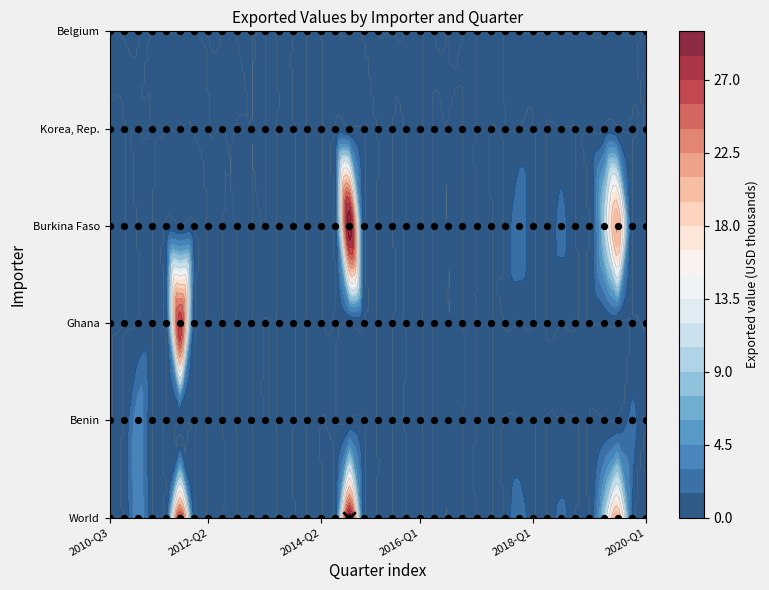

The Benin series shows 0 at 9. True or false?

True